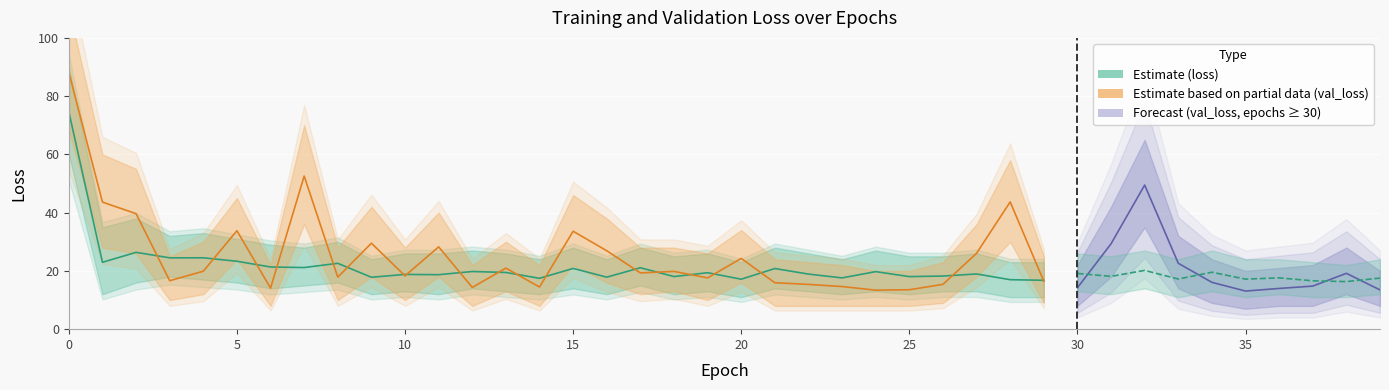

True or false: val_loss and loss cross at least once.

True